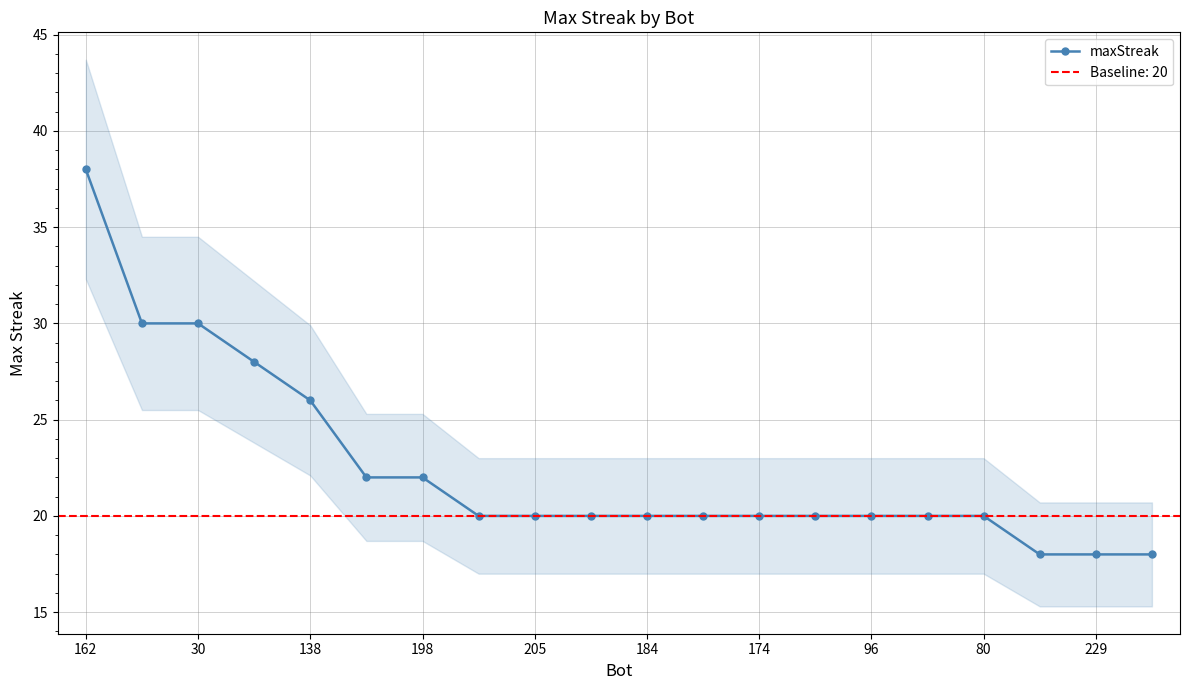

Which category has the highest value in the maxStreak series?

162